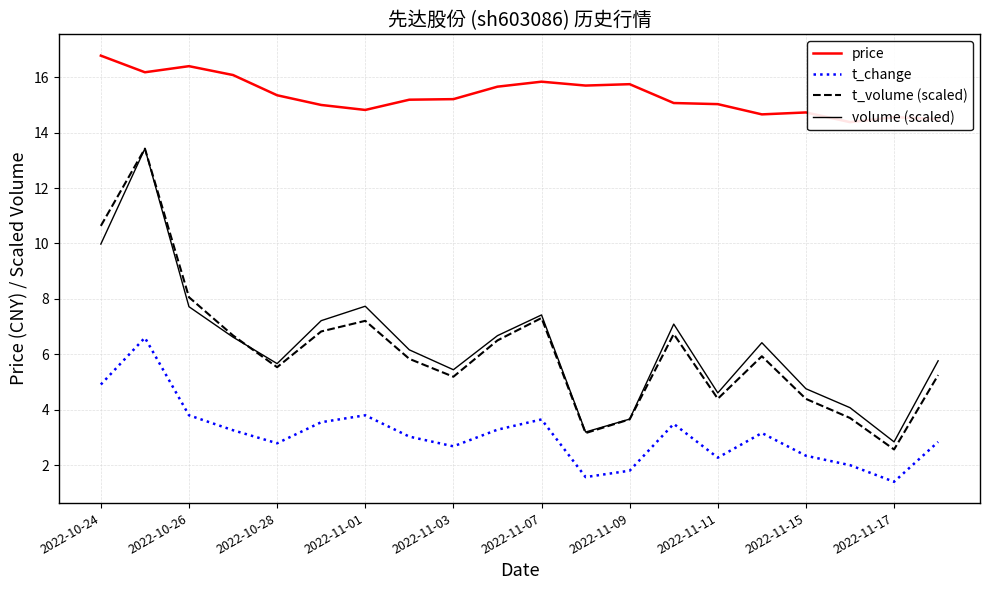

Which category has the lowest value in the volume (scaled) series?

2022-11-17